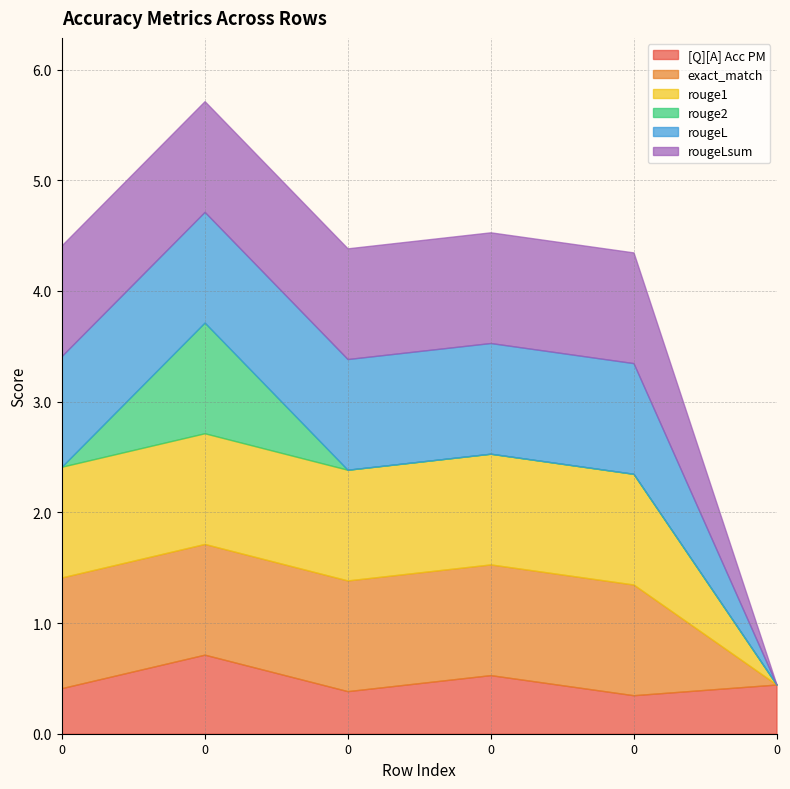

Where do exact_match and [Q][A] Acc PM first cross each other?

0 and 0